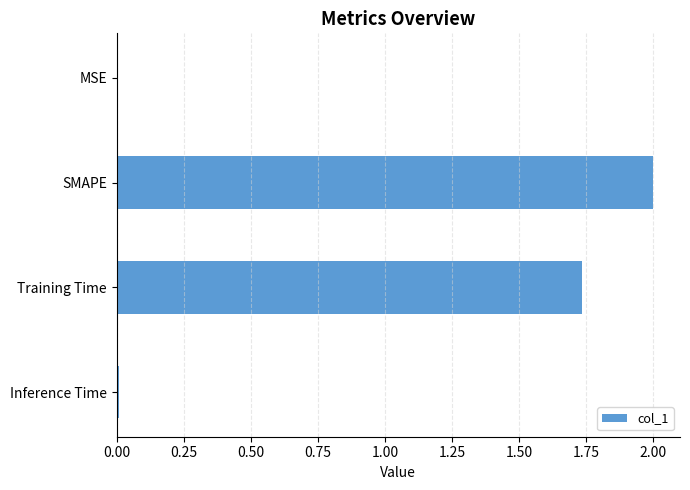

Which has a higher value, SMAPE or Inference Time?

SMAPE